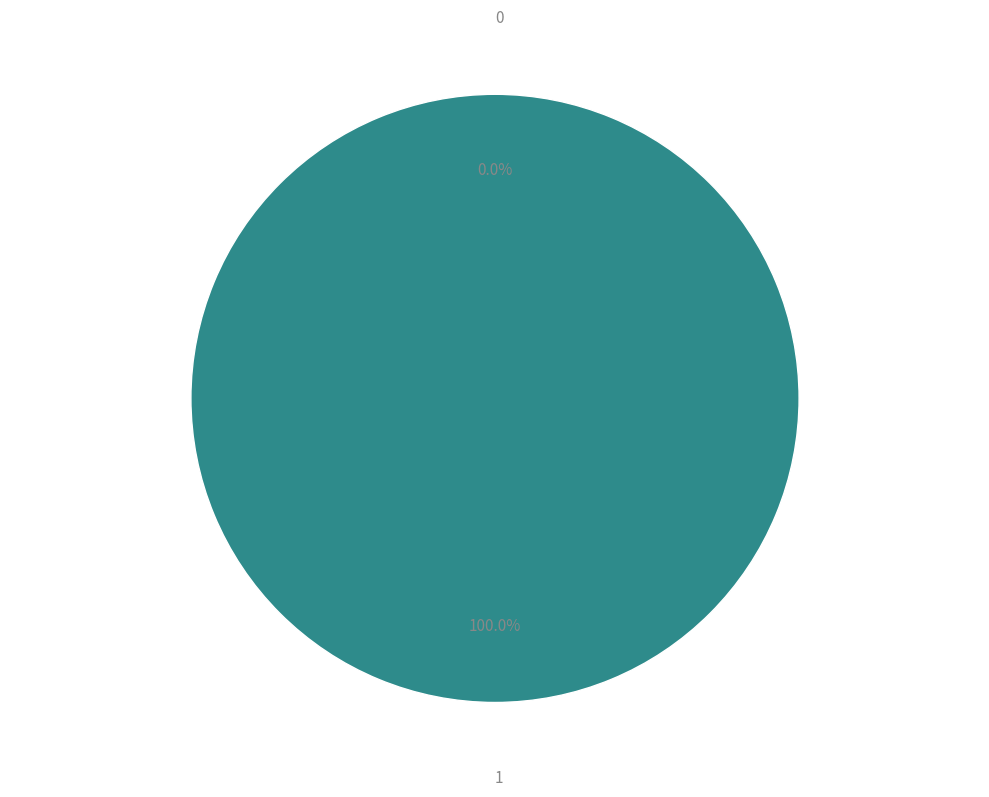

Is there a majority slice in this chart?

Yes